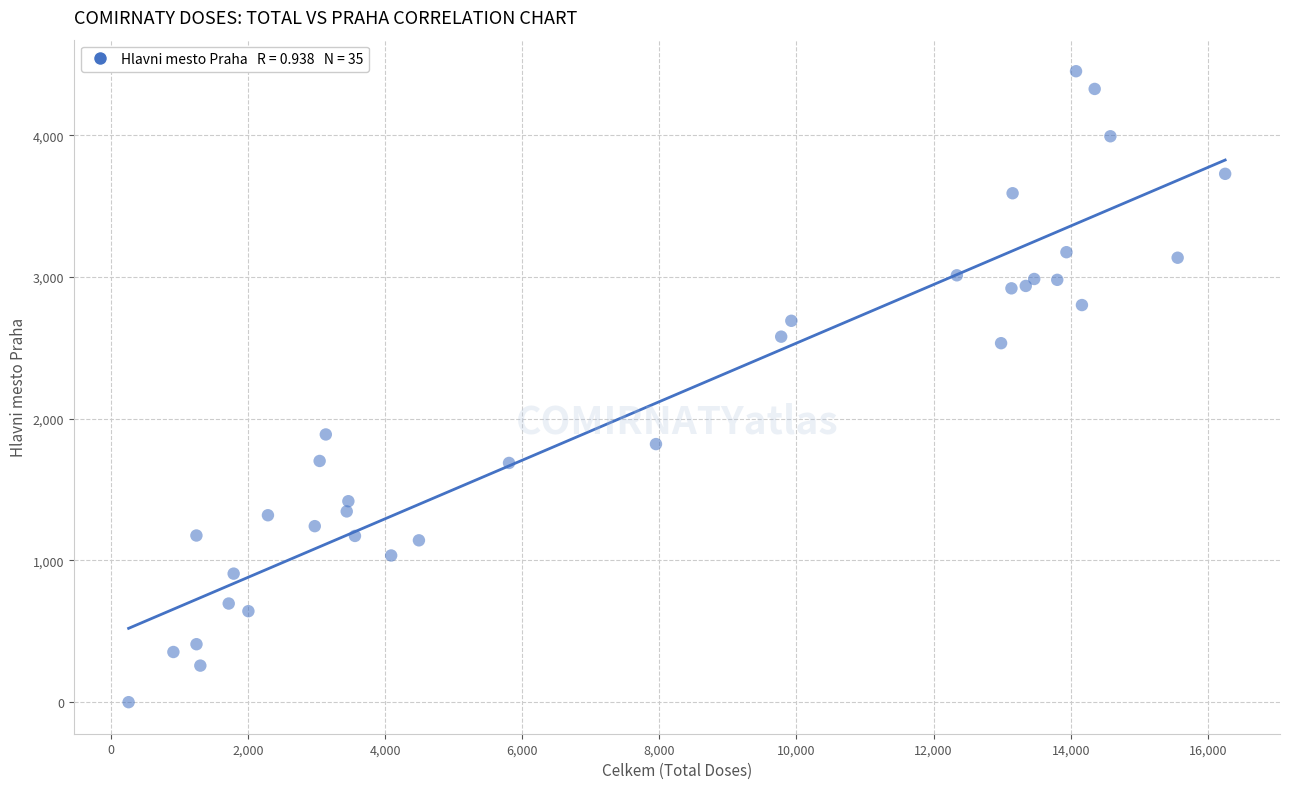

What is the range of X values (max minus min)?

15992